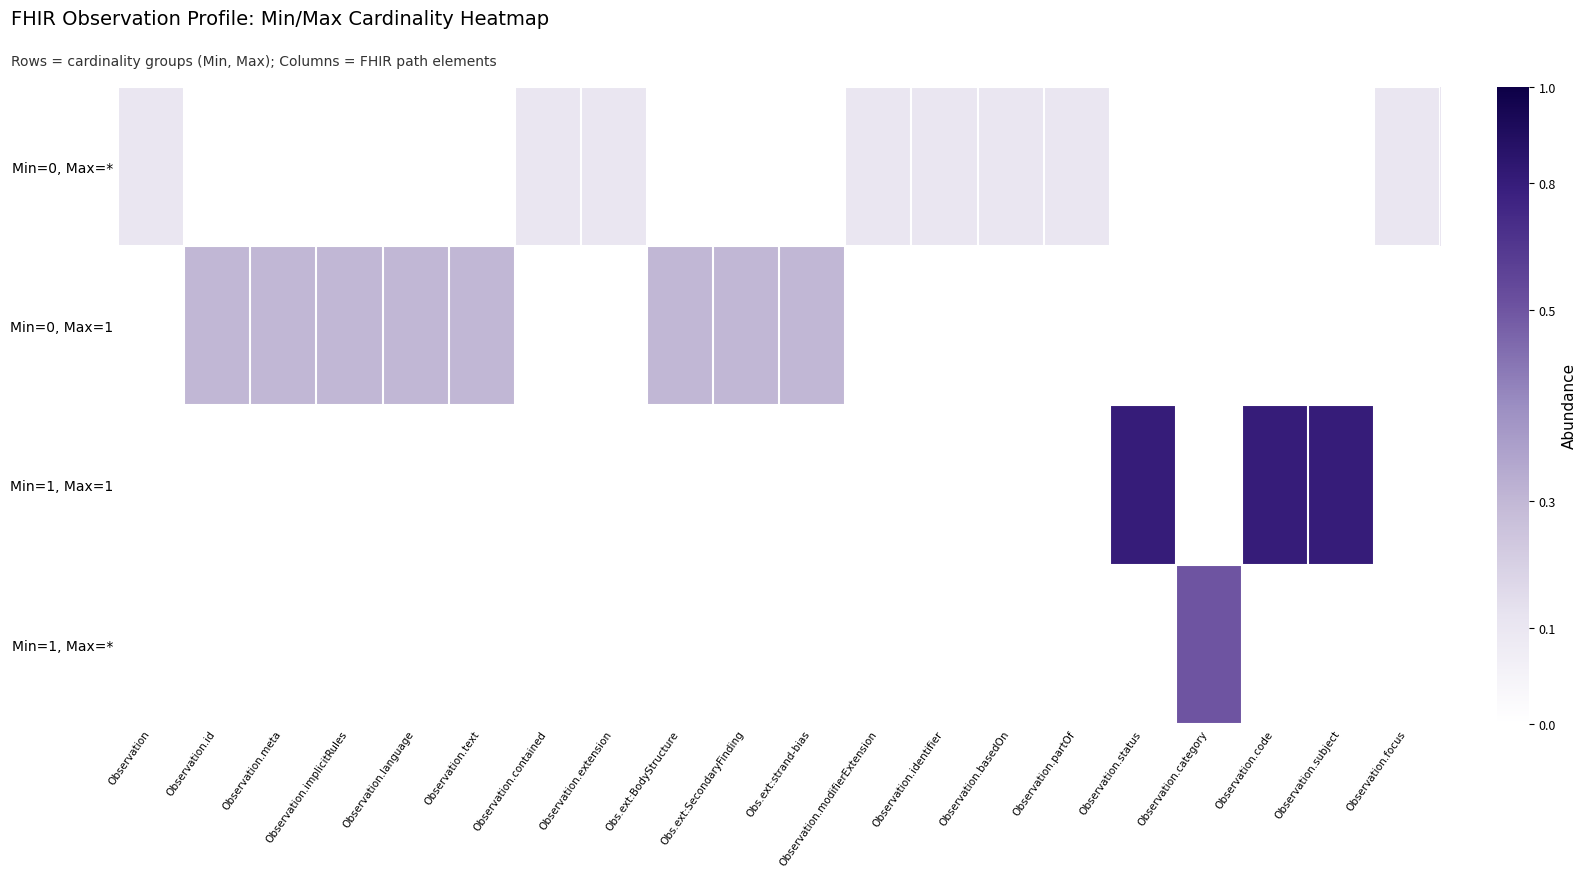

At which category does the chart reach its peak across all series?

Observation.status